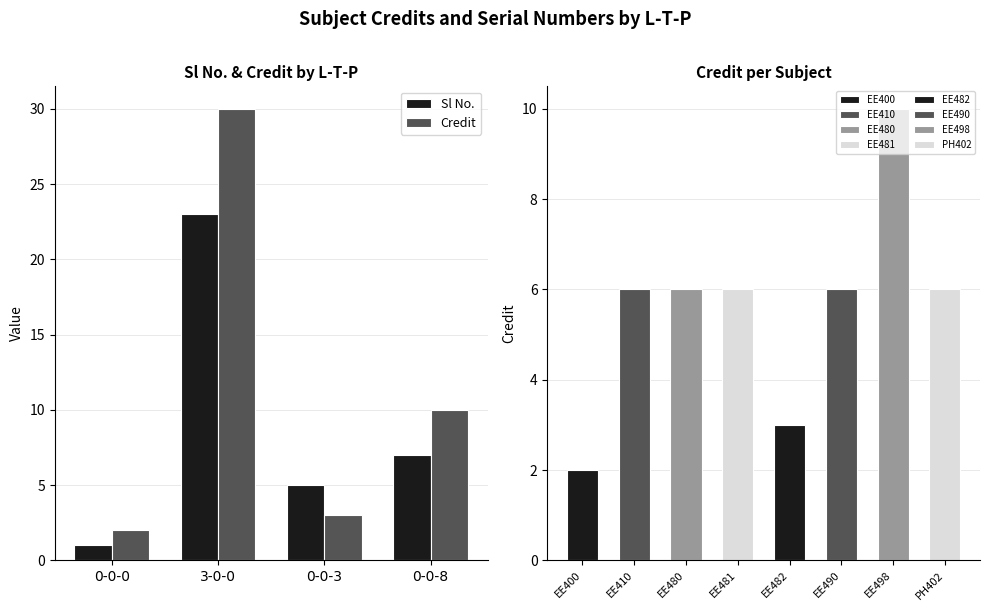

True or false: Credit has a value of 3 at 0-0-3.

True